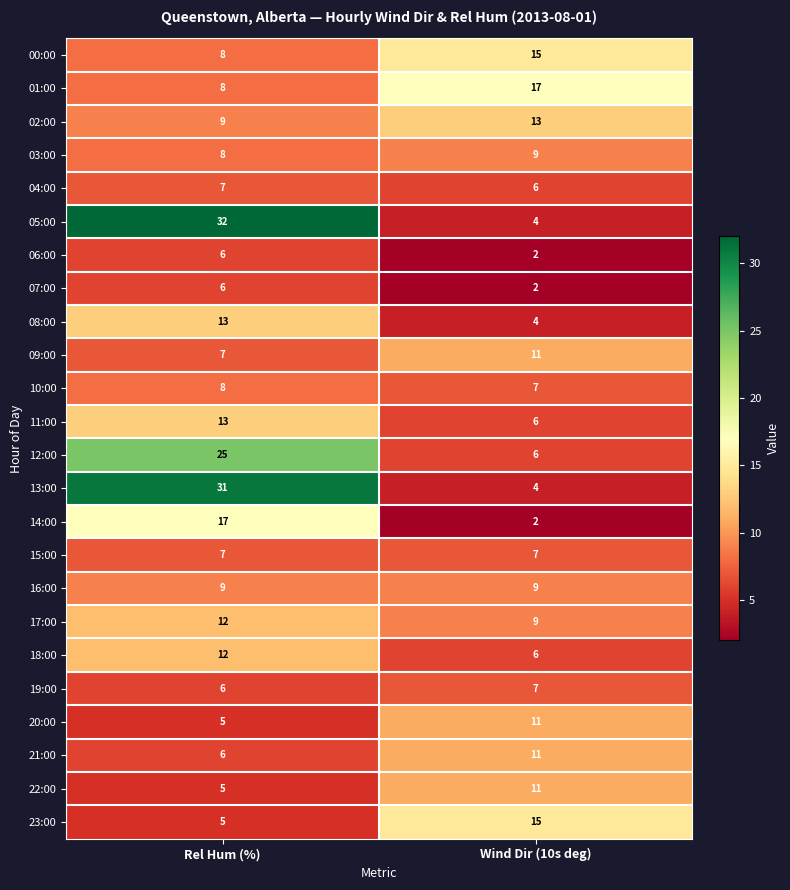

What is the sum of the 08:00 values at Rel Hum (%) and Wind Dir (10s deg)?

17